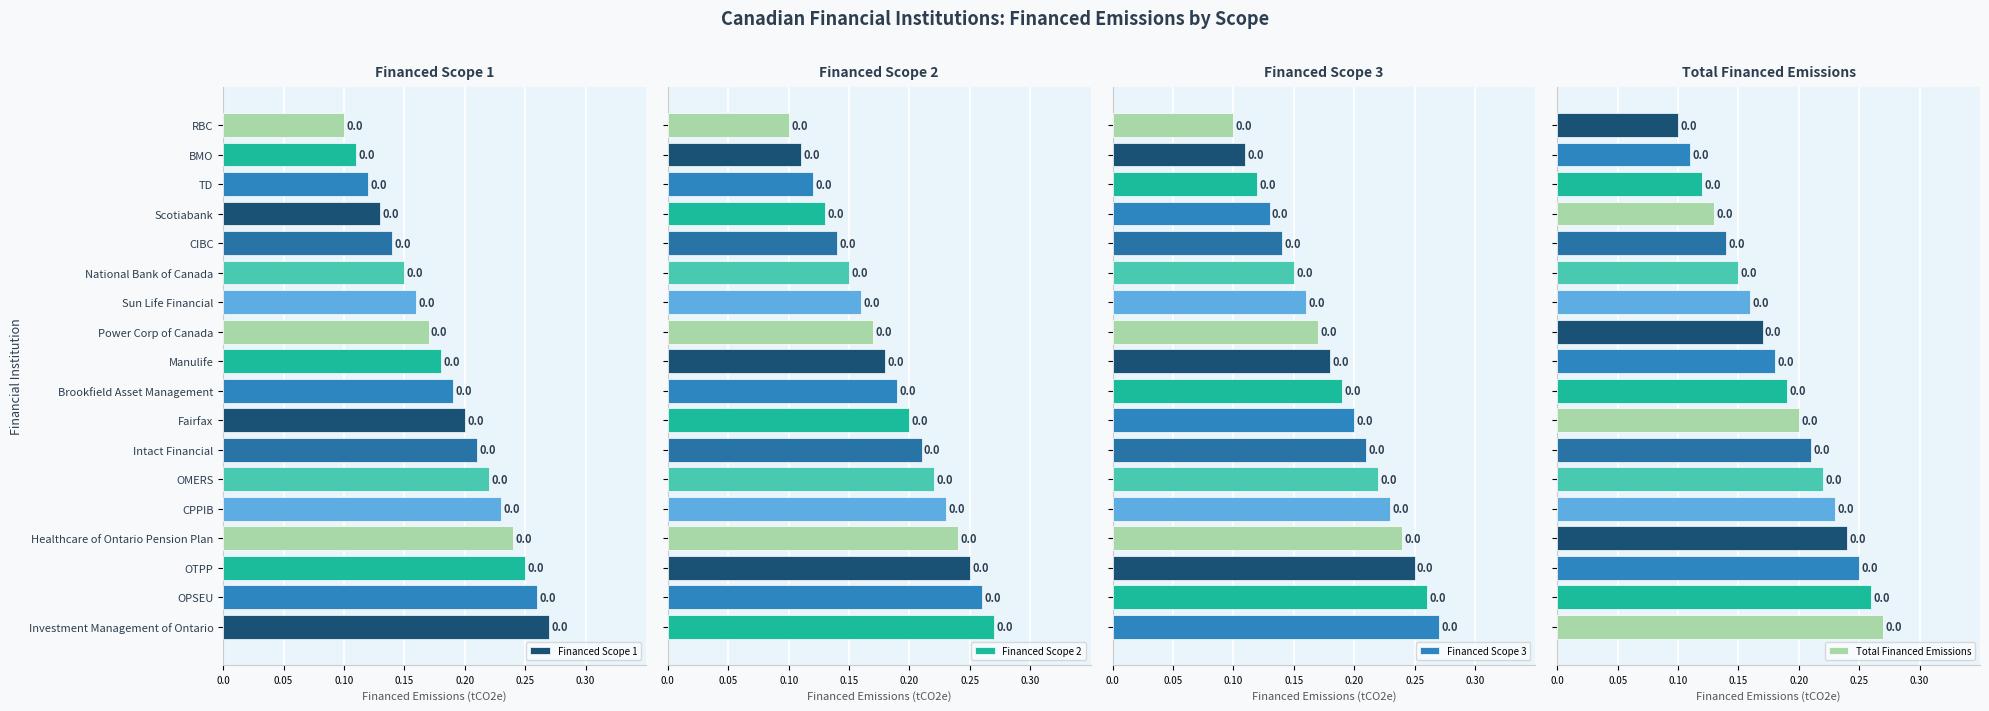

What is the total value across all series at CPPIB?

0.9